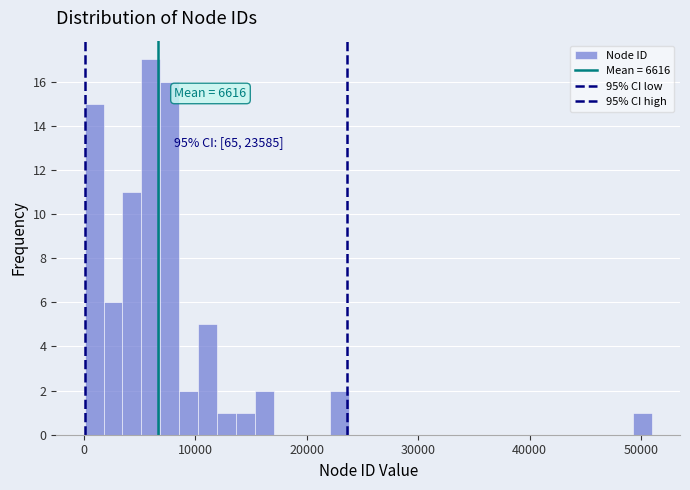

Around what value on the x-axis is the tallest bar? Give the approximate position of its centre, as read against the axis.

6000